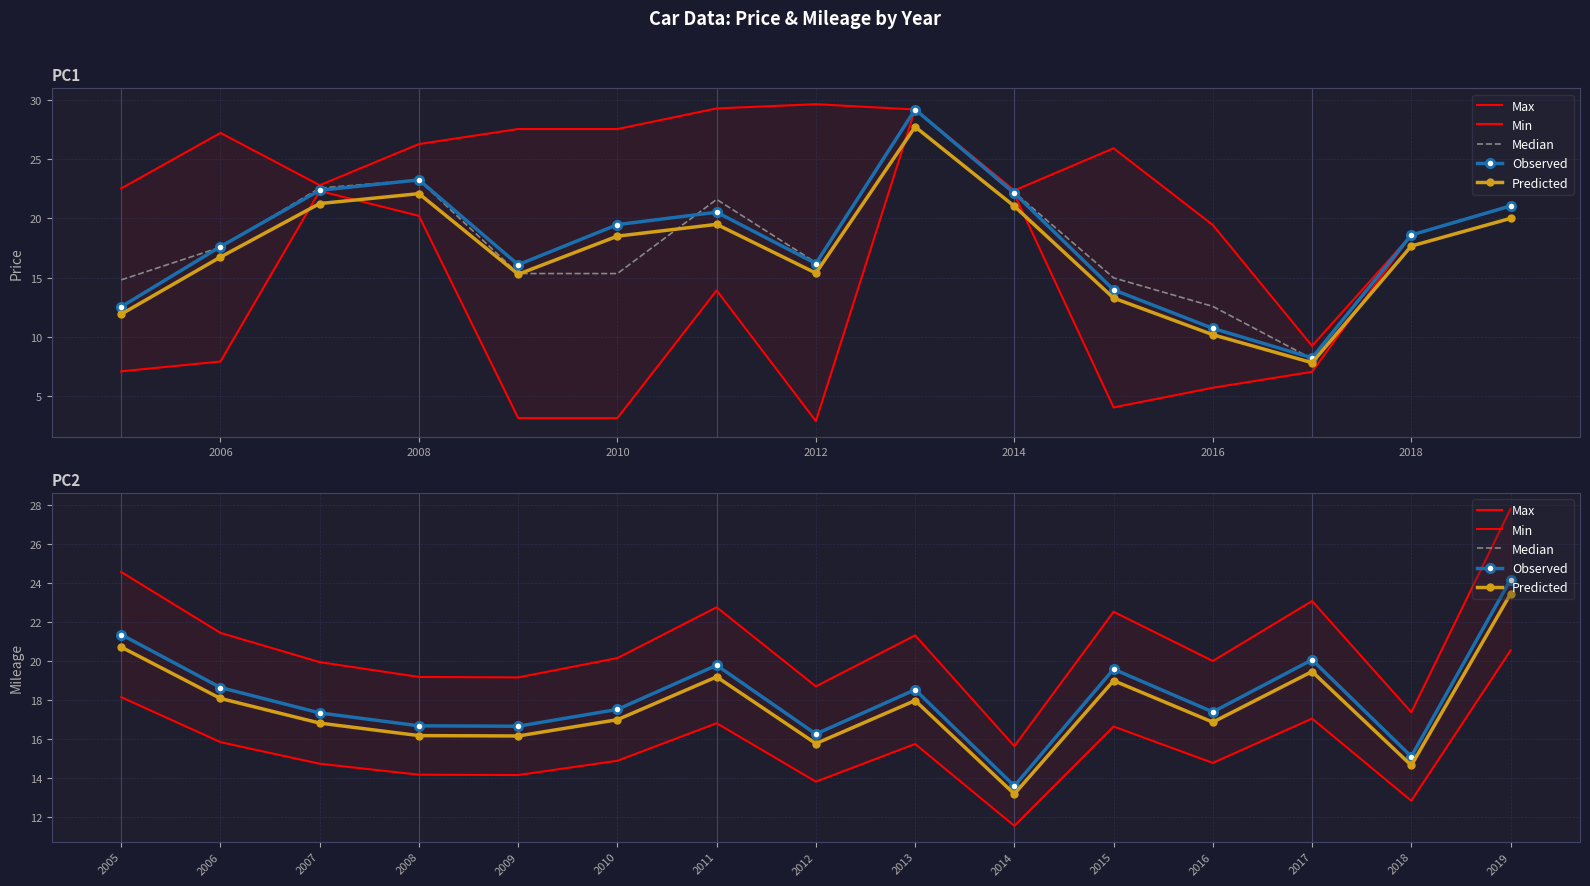

Is it true that Max equals 26.5 at 2007?

False